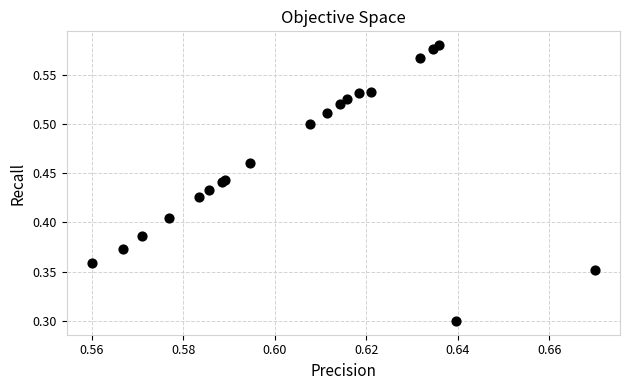

What Y value in the scatter plot is closest to 0?

0.3